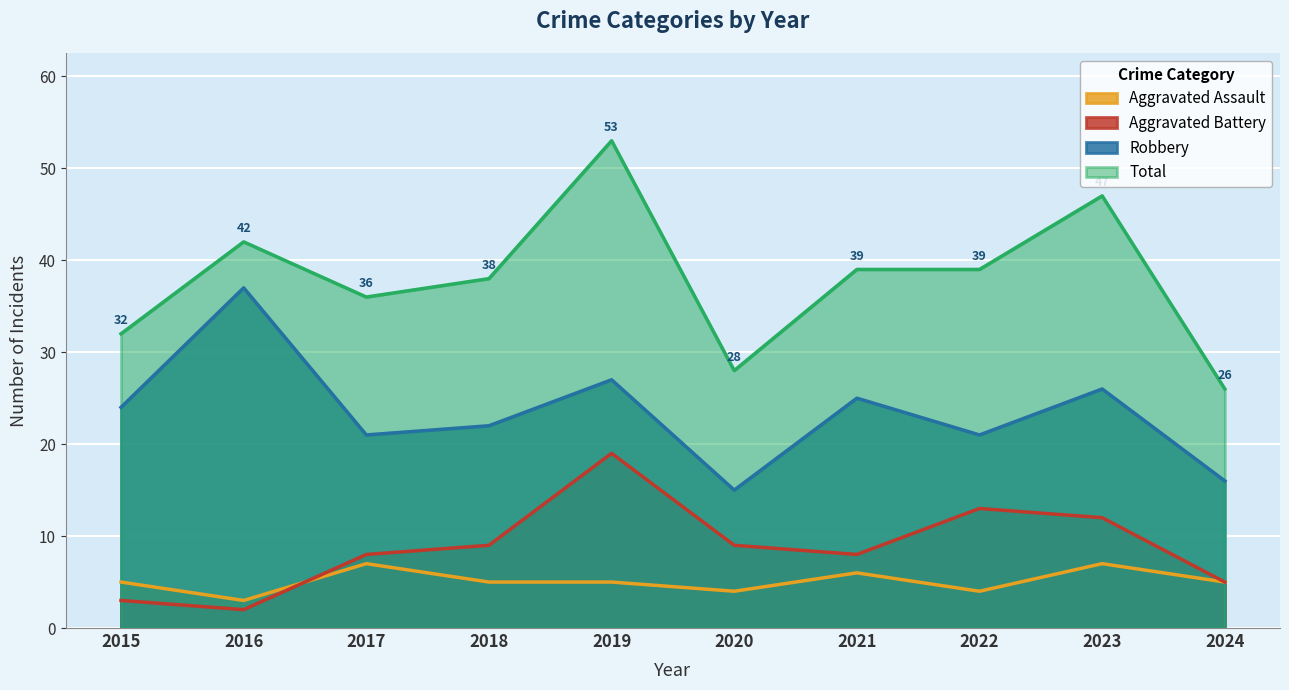

What is the total value across all series at 2018?

74